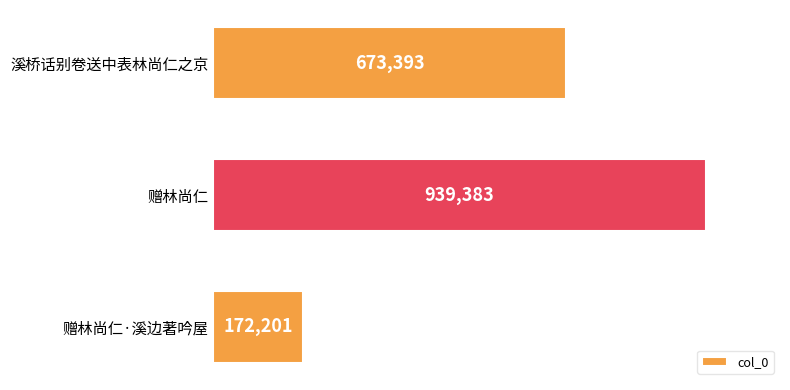

Rank the categories by value from lowest to highest.

赠林尚仁·溪边著吟屋, 溪桥话别卷送中表林尚仁之京, 赠林尚仁